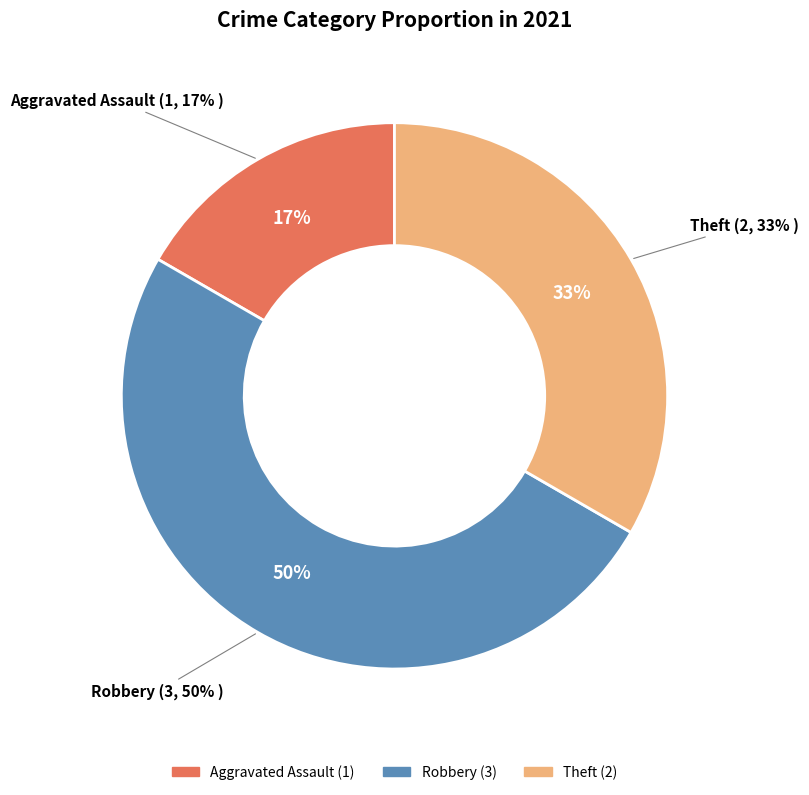

Which category has the biggest portion of the pie?

Robbery